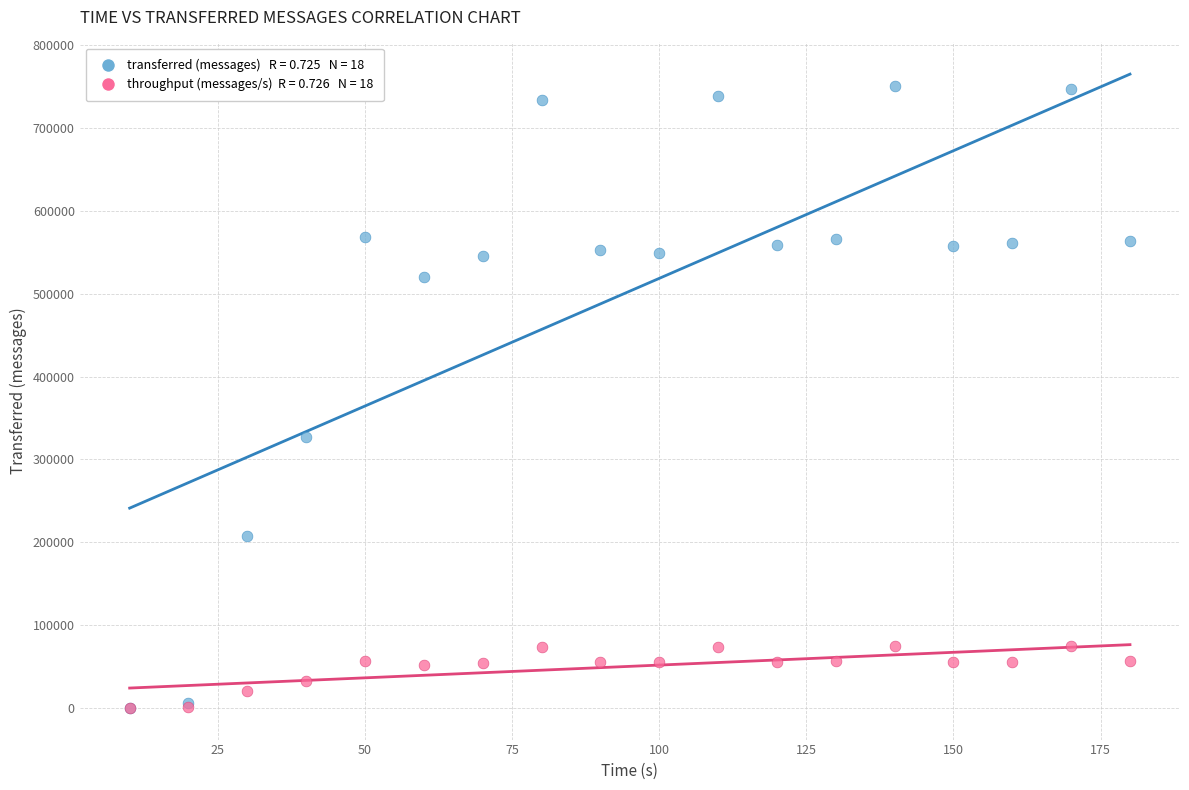

Across all series, what Y value is closest to 375240?

327580